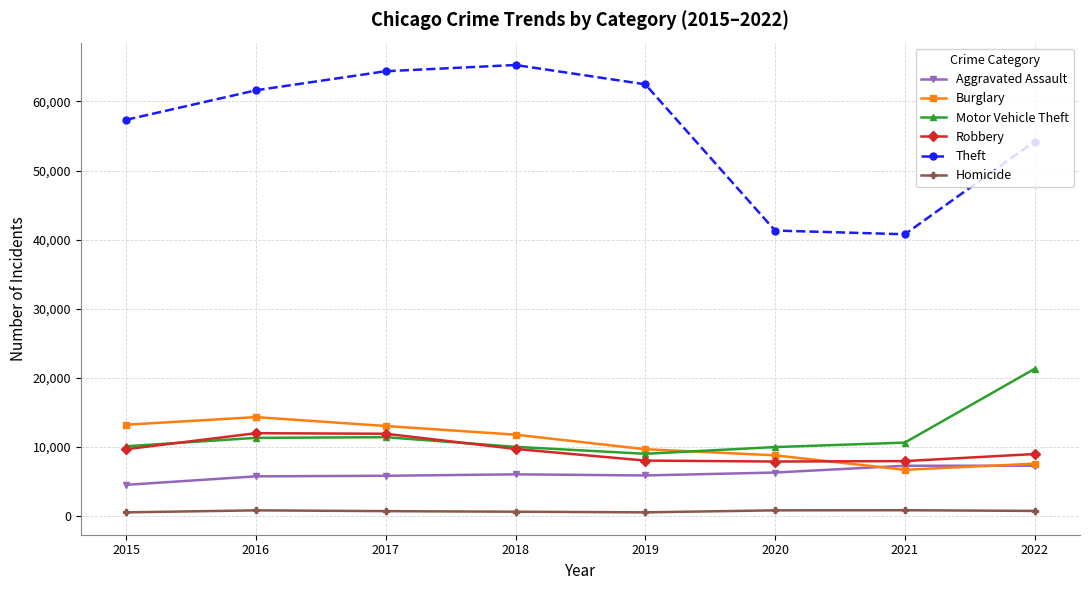

What is the maximum value shown in the chart?

65284